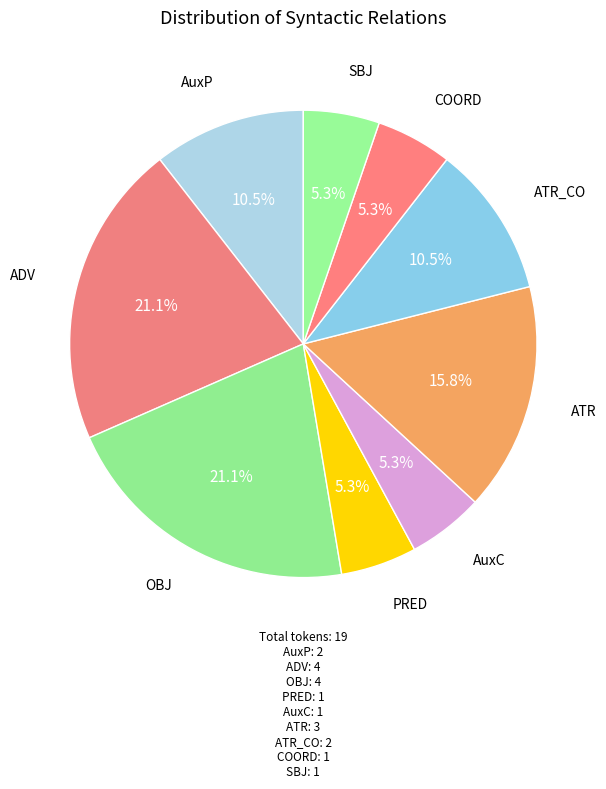

How many slices are in this pie chart?

9